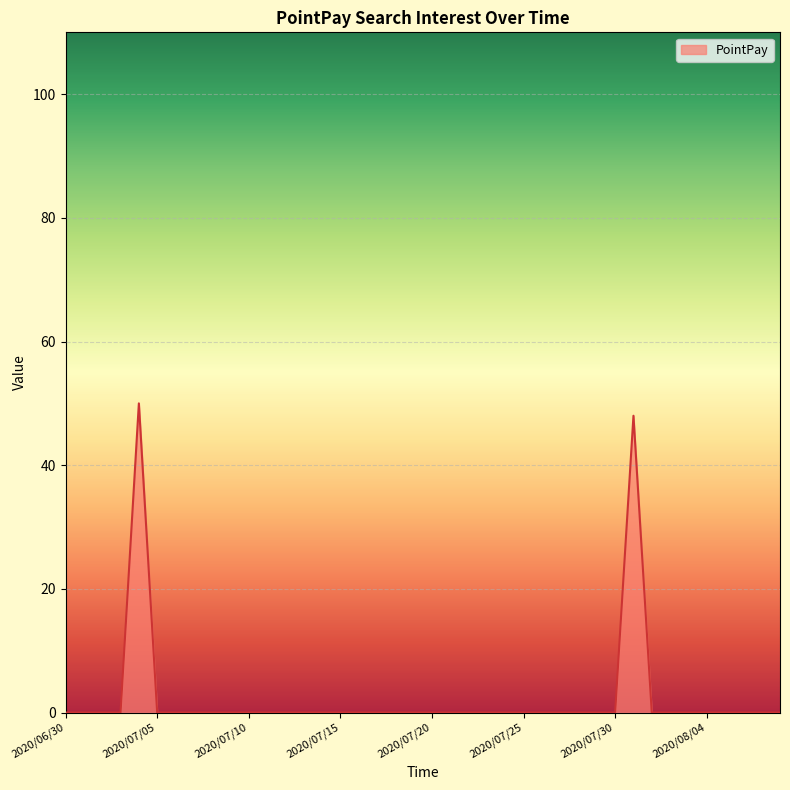

What is the difference between the maximum and minimum values?

50